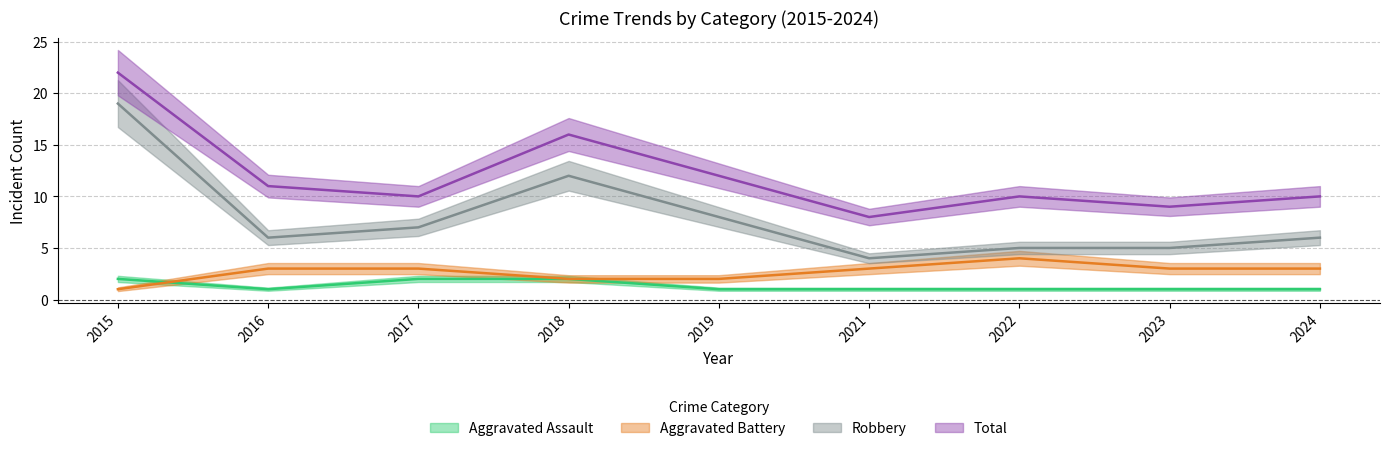

What is the sum of all Total values?

108